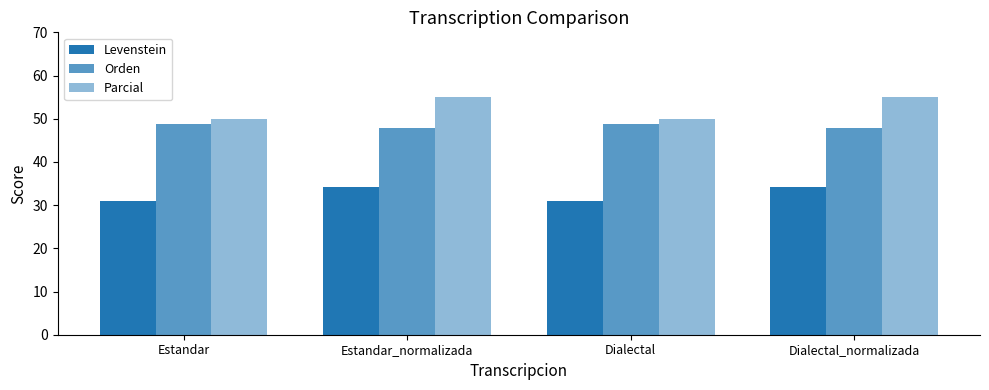

How many groups of bars are there?

4